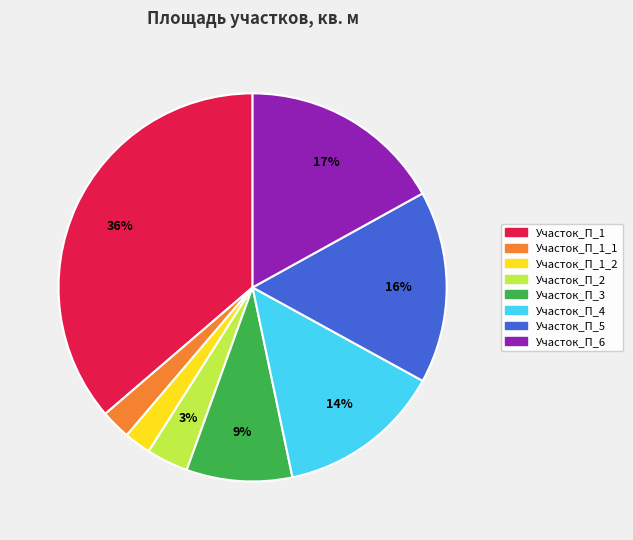

Is the sum of Участок_П_1_1 and Участок_П_6 greater than half?

No